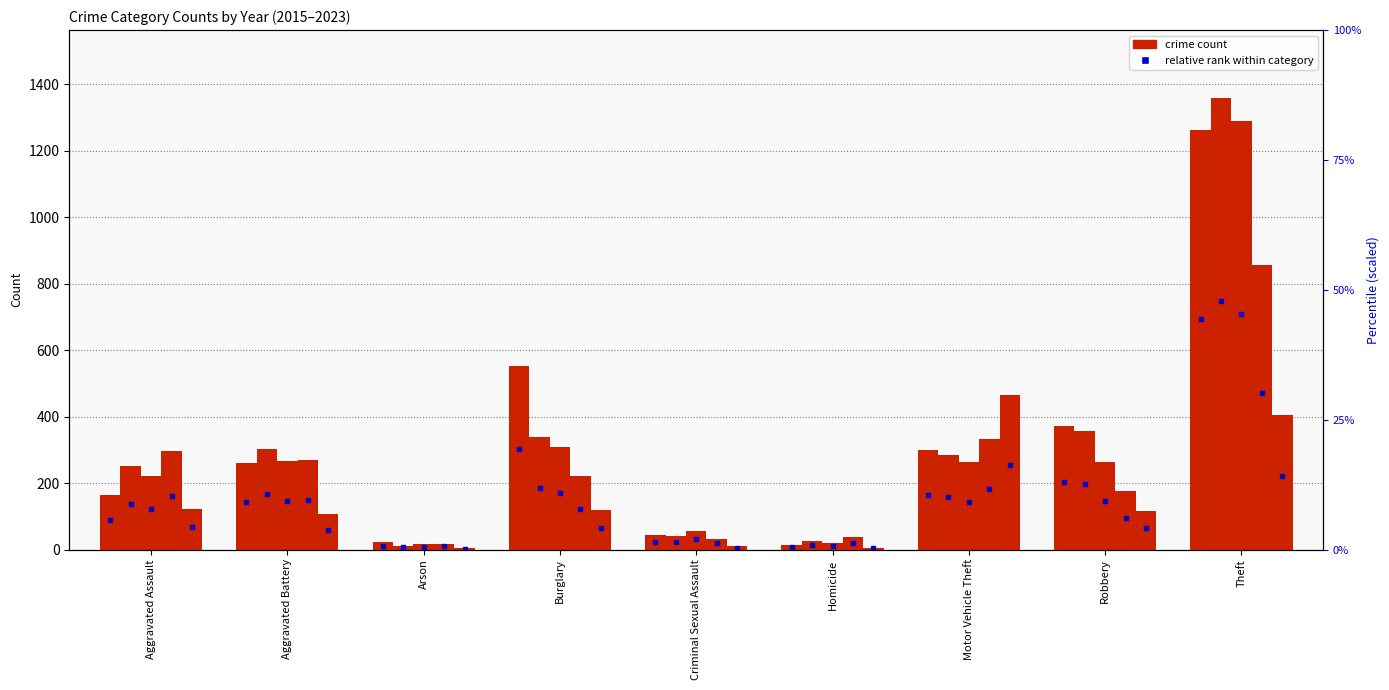

Which category has the lowest value in the 2023 series?

Arson